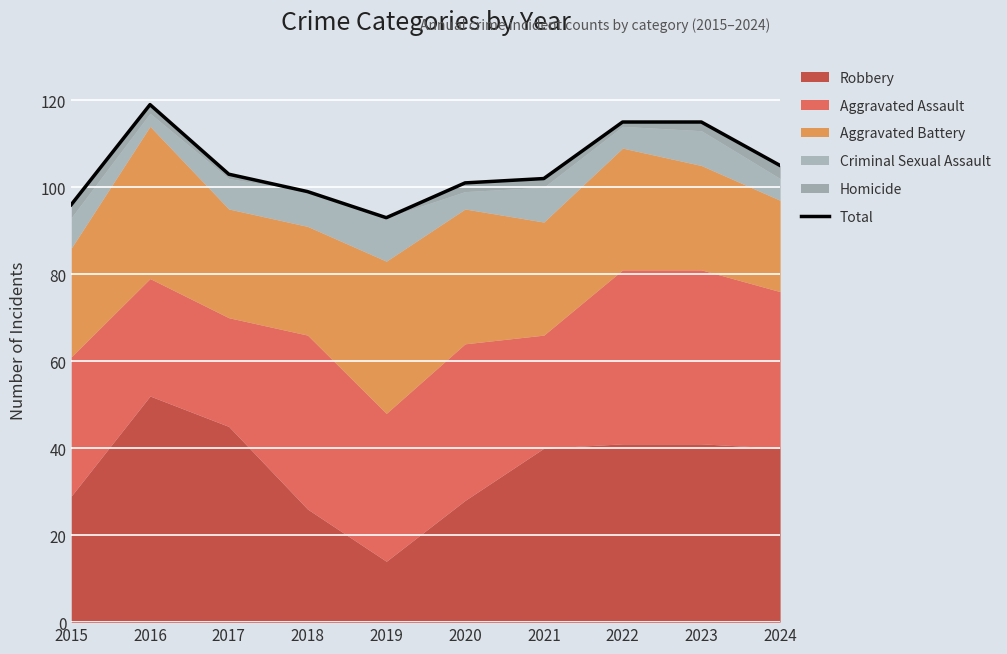

List the labels in order of value, smallest first.

2019, 2015, 2018, 2020, 2021, 2017, 2024, 2022, 2023, 2016